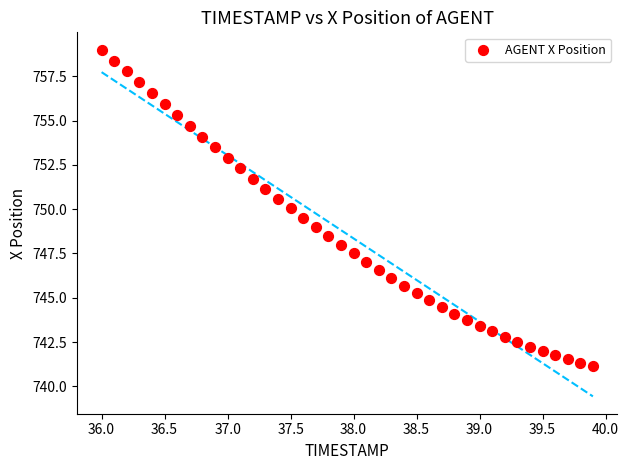

What is the range of Y values (max minus min)?

17.9